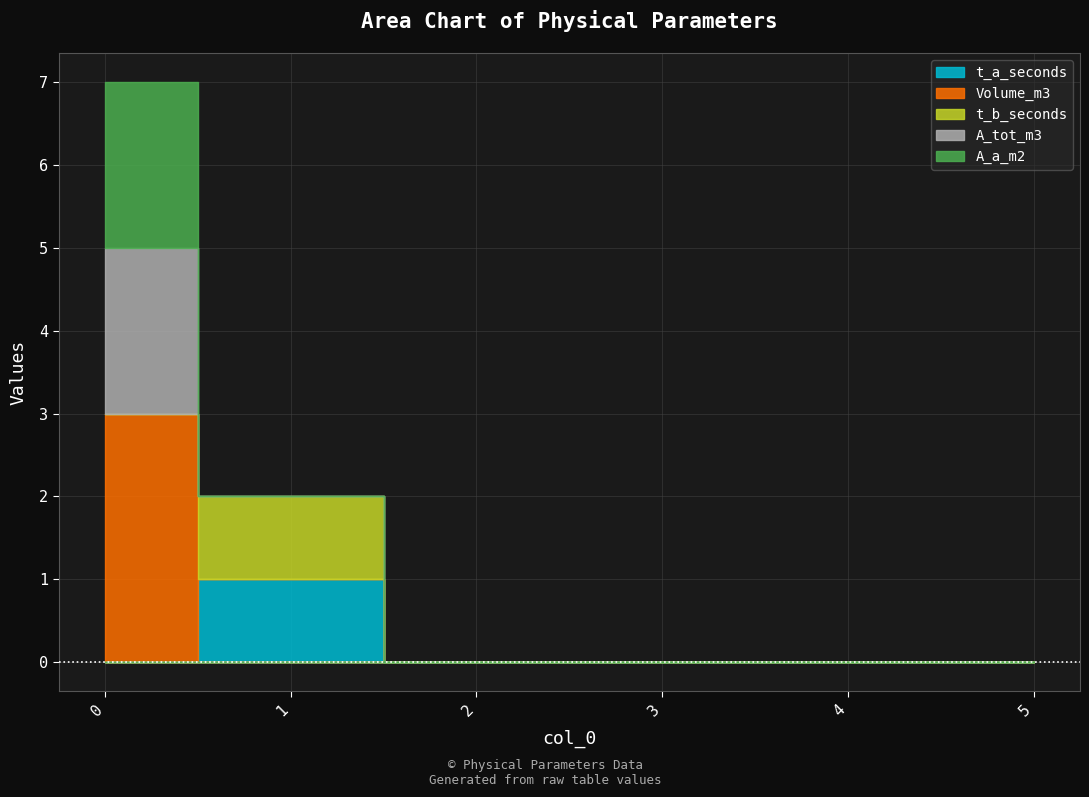

At how many categories does at least one series exceed 2?

1